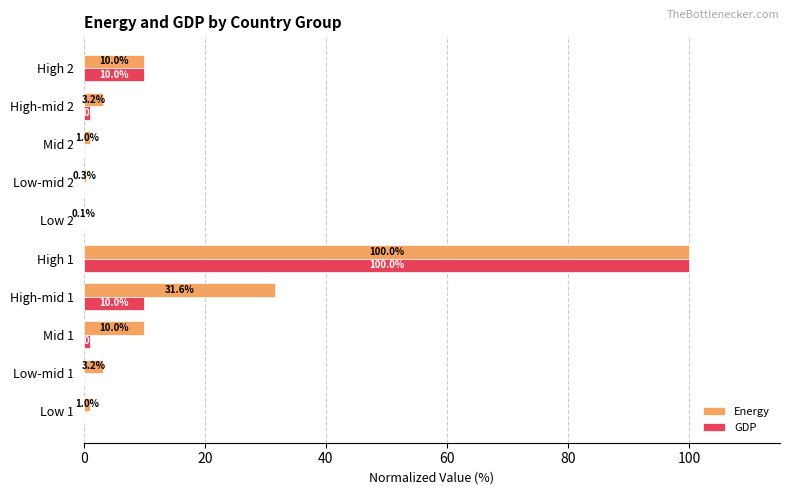

What is the greatest value displayed?

100.0